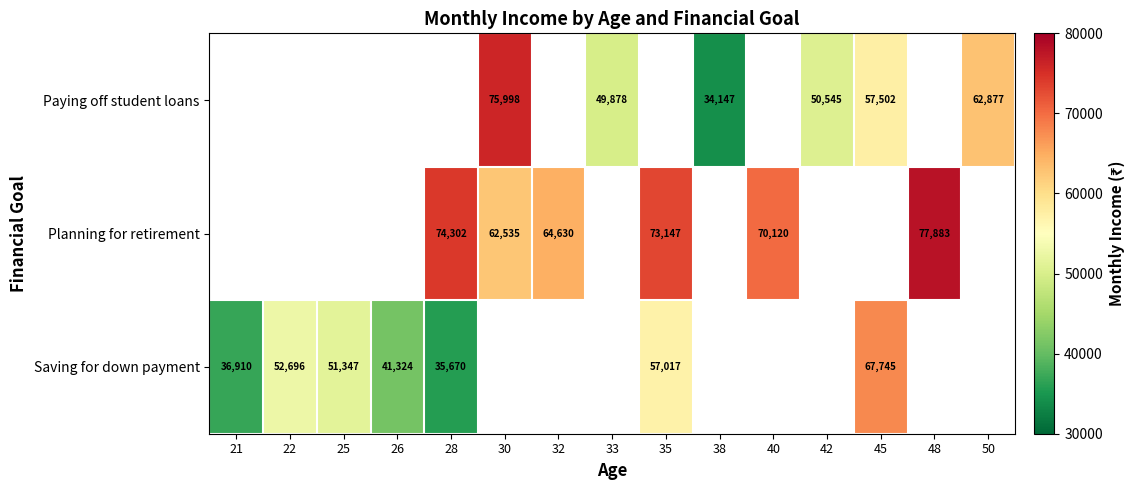

True or false: Paying off student loans has a value of 47811 at 38.

False